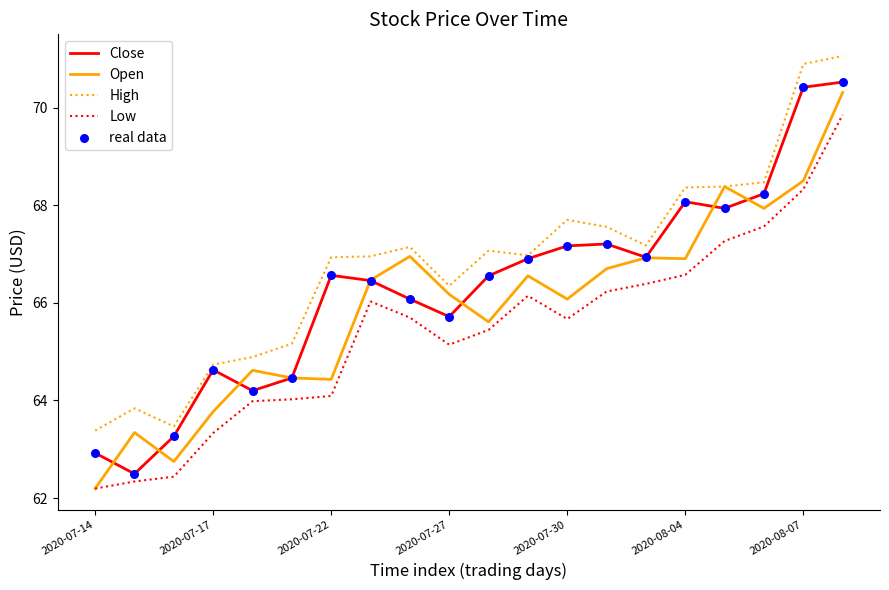

What is the smallest value displayed?

62.2